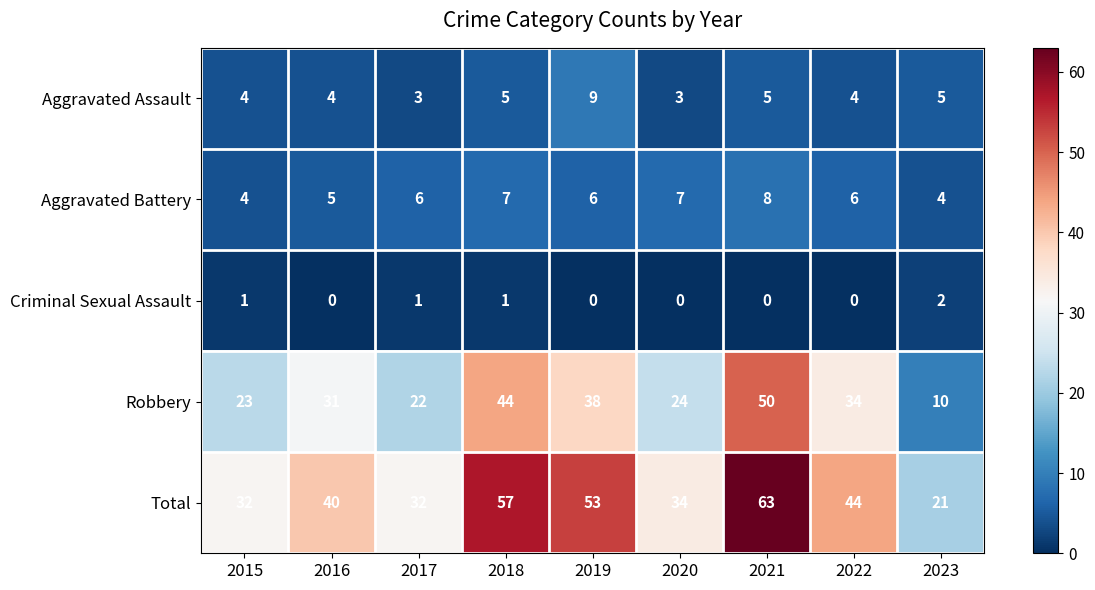

What is the sum of the Total values at 2019 and 2020?

87